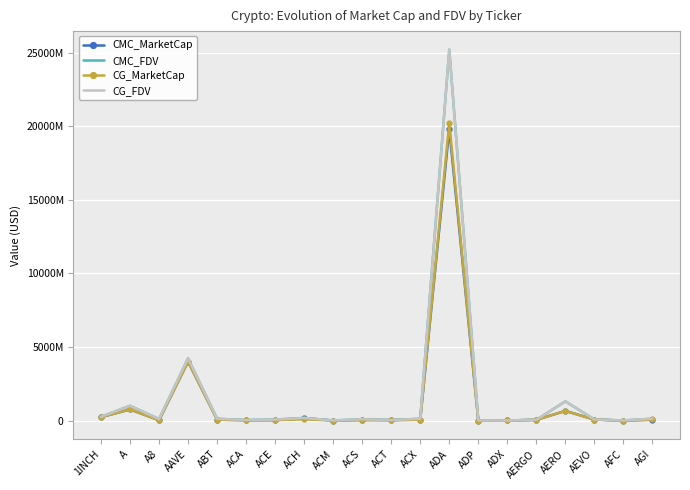

What is the value of the CMC_FDV point at the 16th from the left?

58585828.3